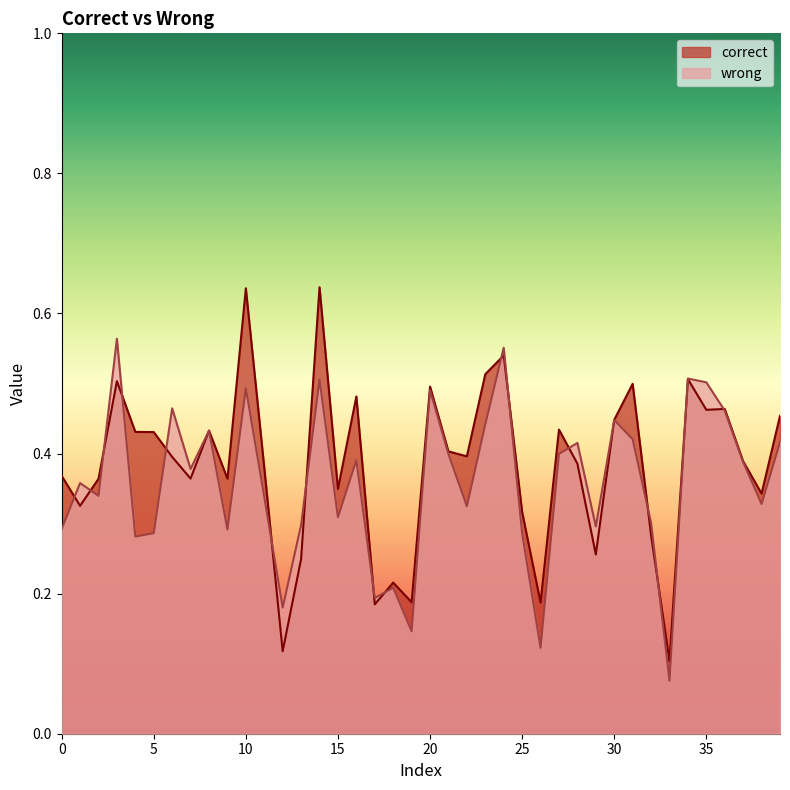

Is the value of wrong at 38 greater than the value of correct at 28?

No